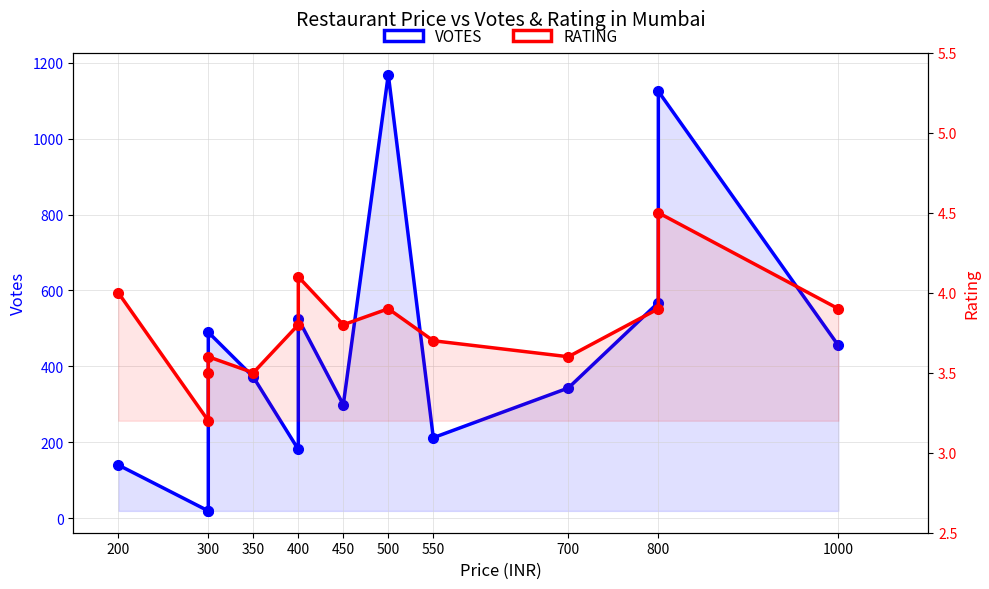

Which series changed the most between 550 and 800?

VOTES